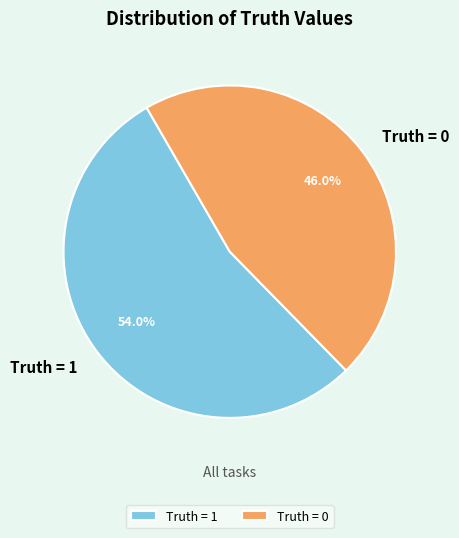

Count the number of slices in the pie.

2